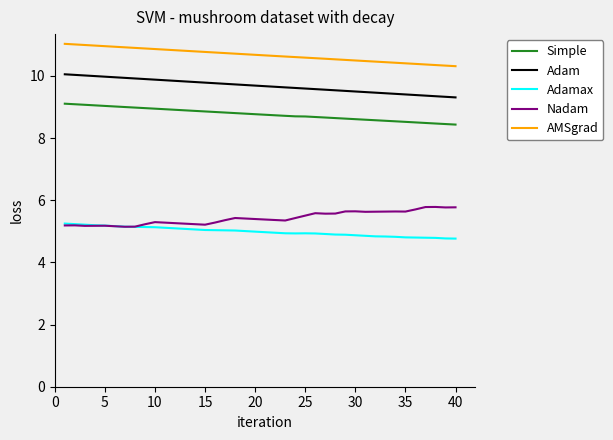

What is the difference between the maximum and minimum values in the Adam series?

0.7